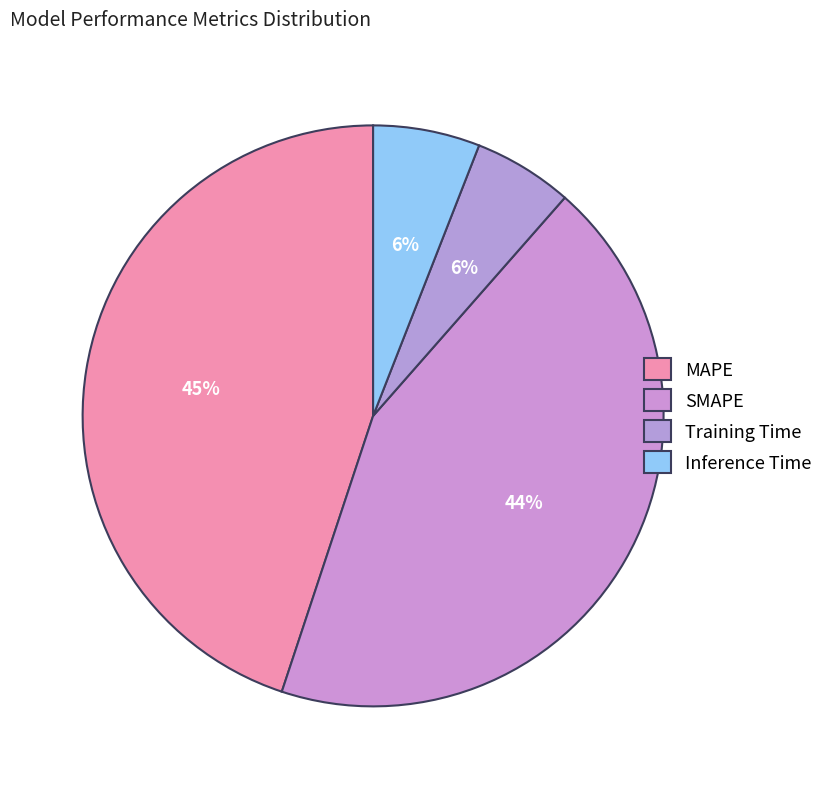

Combined, do Training Time and MAPE account for over 50%?

Yes